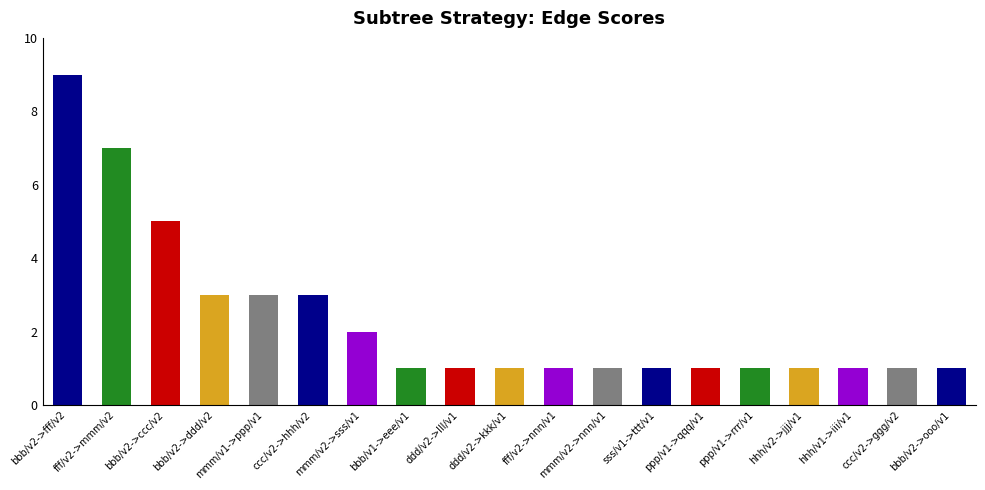

The value at ddd/v2->kkk/v1 is 0. True or false?

False